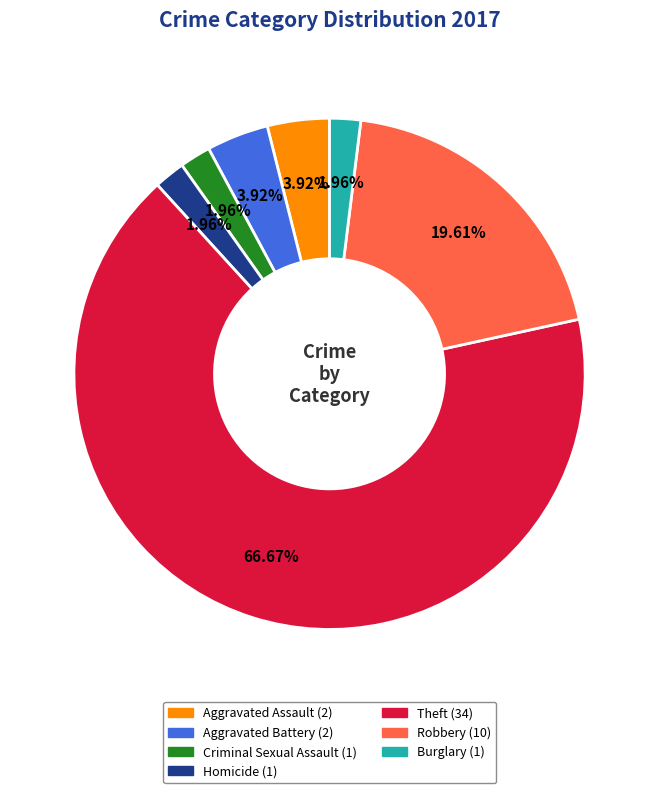

Count the number of slices in the pie.

7